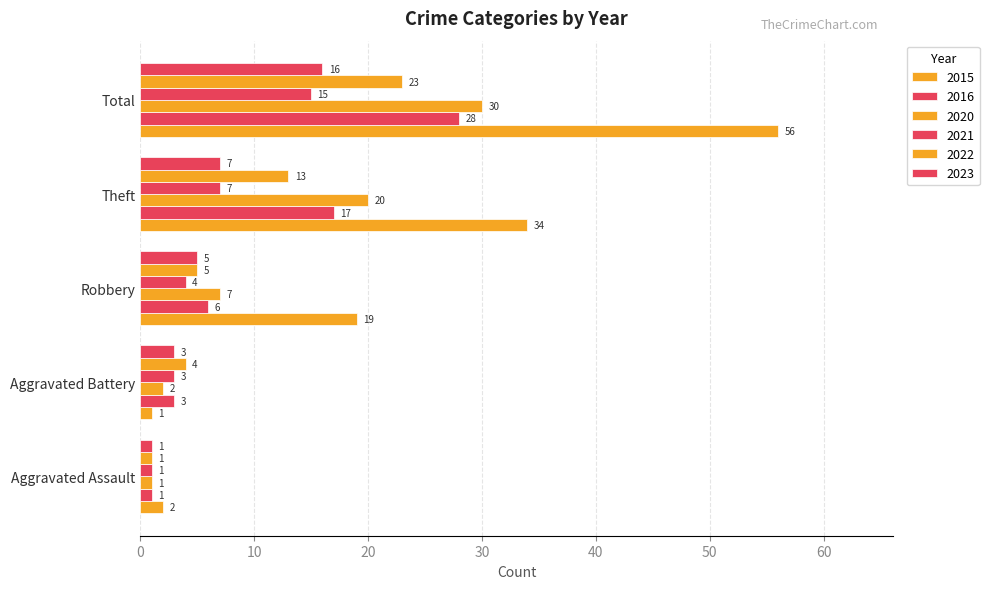

What is the difference between the maximum and minimum values in the 2023 series?

15